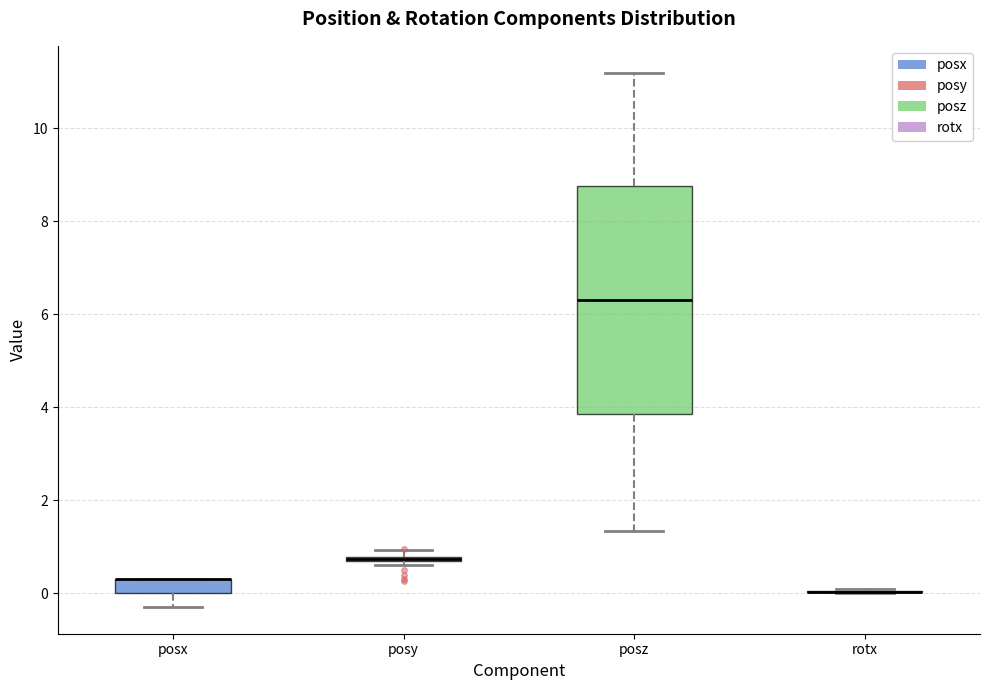

Where does the lower whisker of the box for posx end on the y-axis? The values are not printed on the chart, so give them approximately, as read against the axis.

-0.2